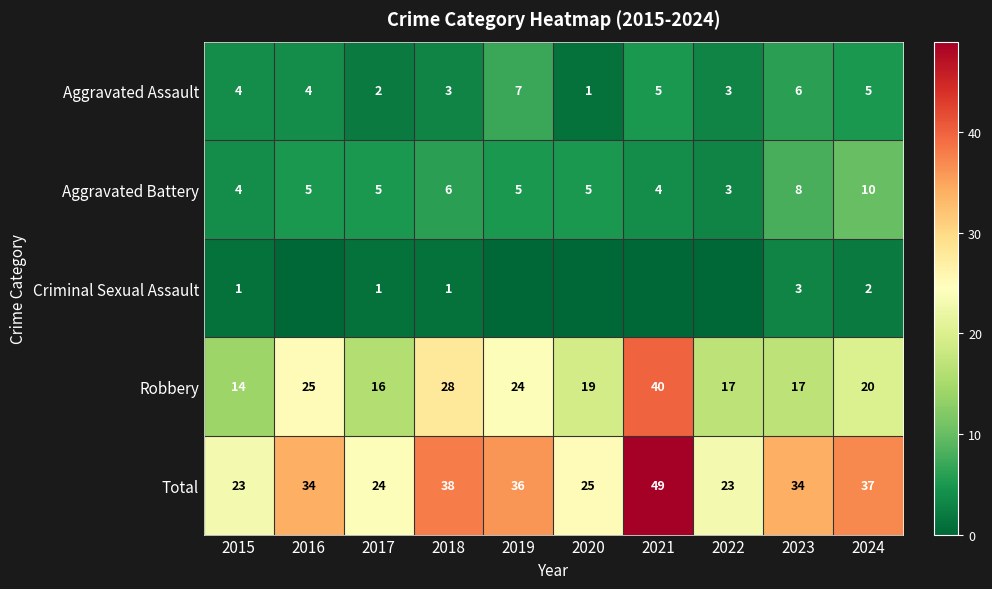

Is it true that Criminal Sexual Assault equals 1 at 2015?

True